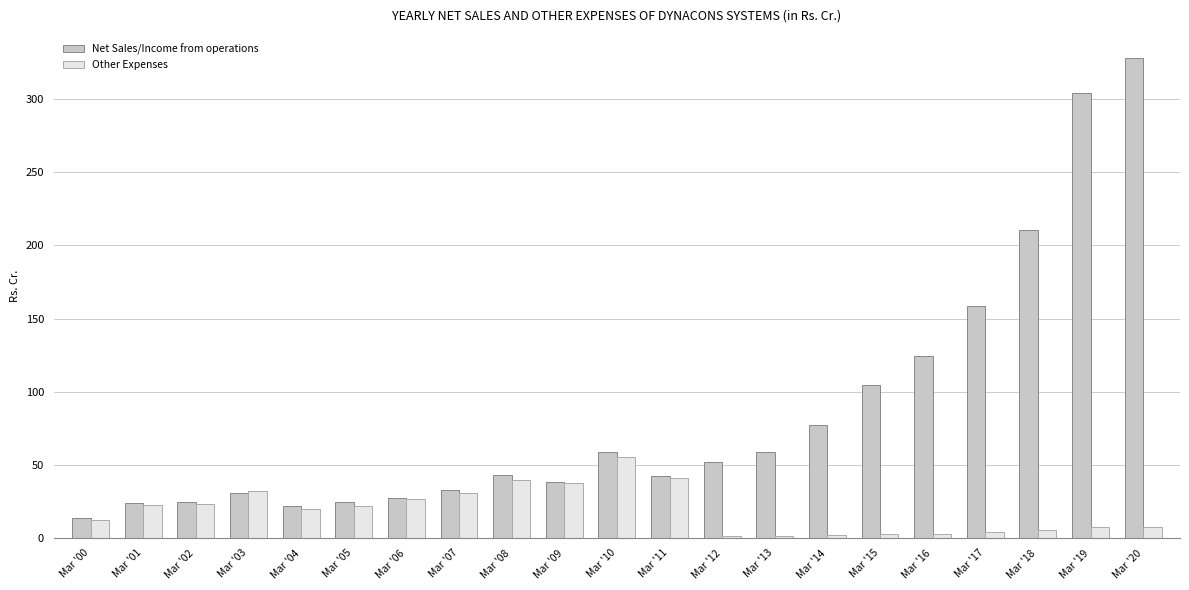

Rank the series at Mar '18 from lowest to highest value.

Other Expenses, Net Sales/Income from operations